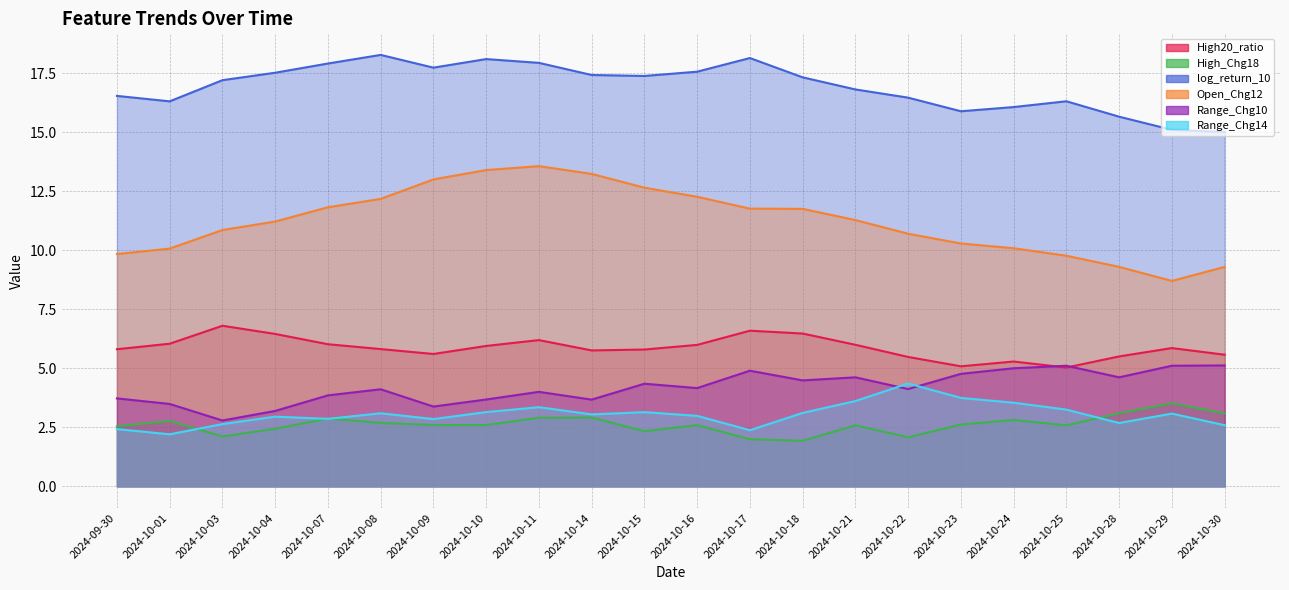

True or false: High20_ratio and Open_Chg12 intersect in this chart.

False